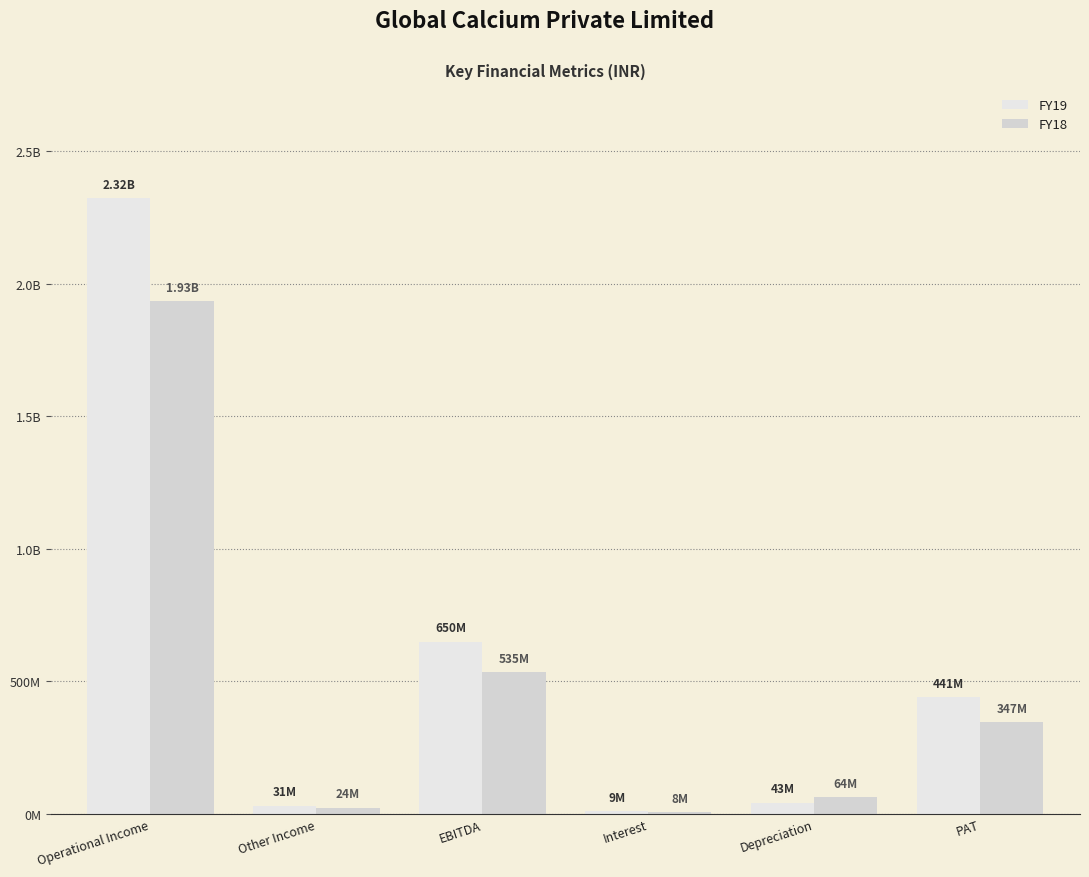

Are the bars grouped side by side (vs. stacked)?

Yes